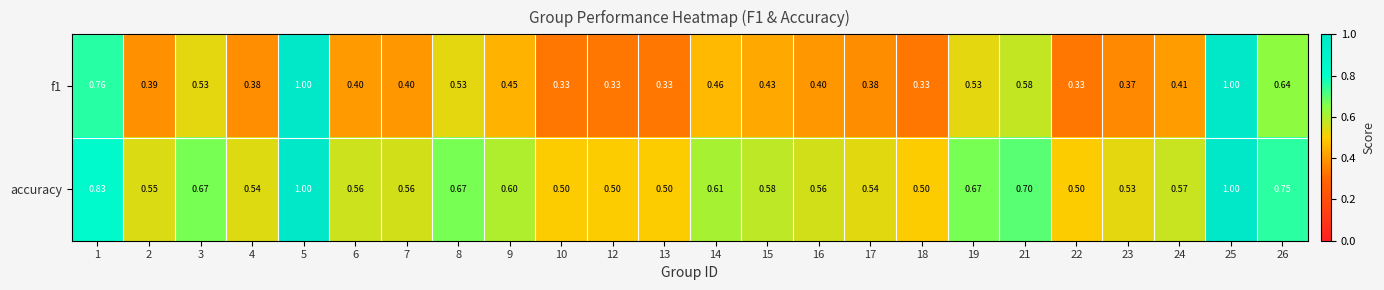

Which series has the largest total across all categories?

accuracy